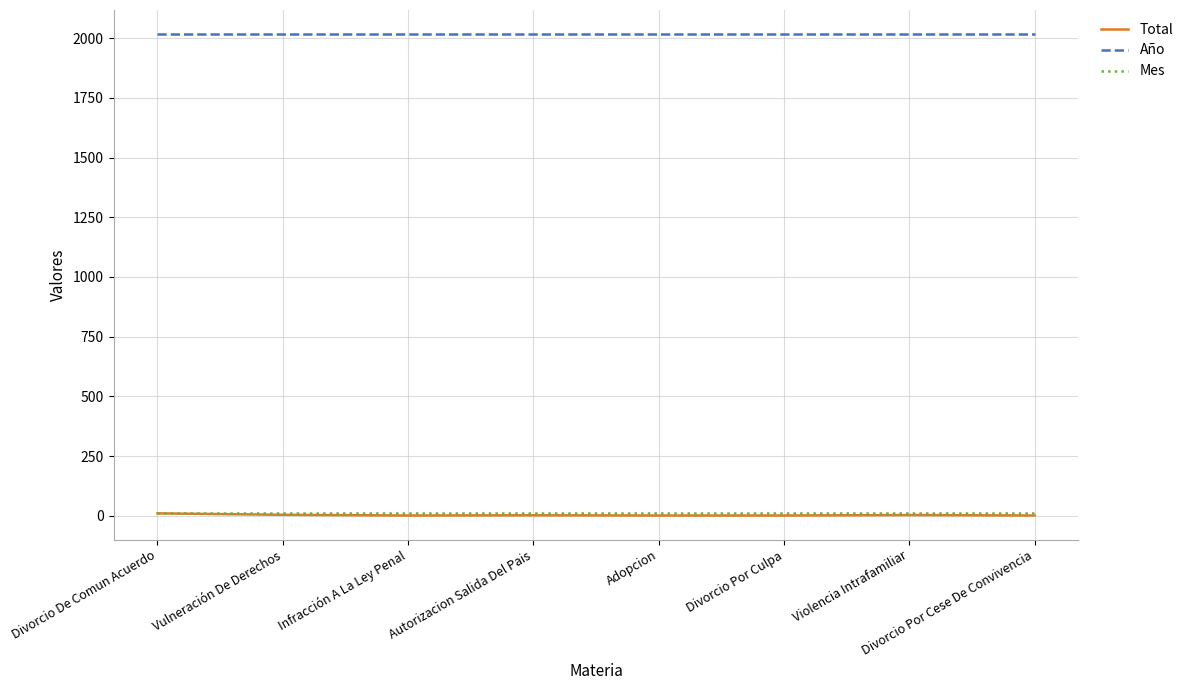

The value of Total at Divorcio Por Culpa is 1. True or false?

True